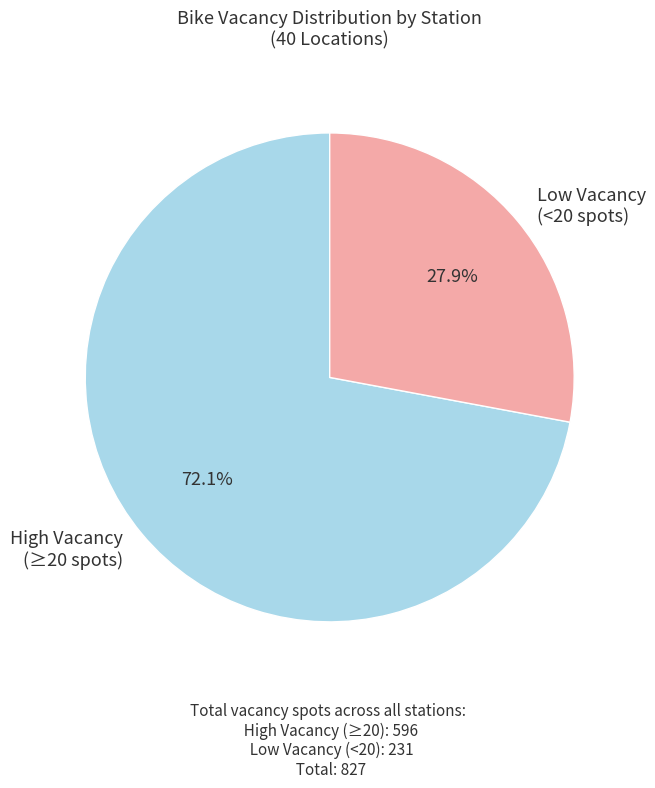

Count the number of slices in the pie.

2